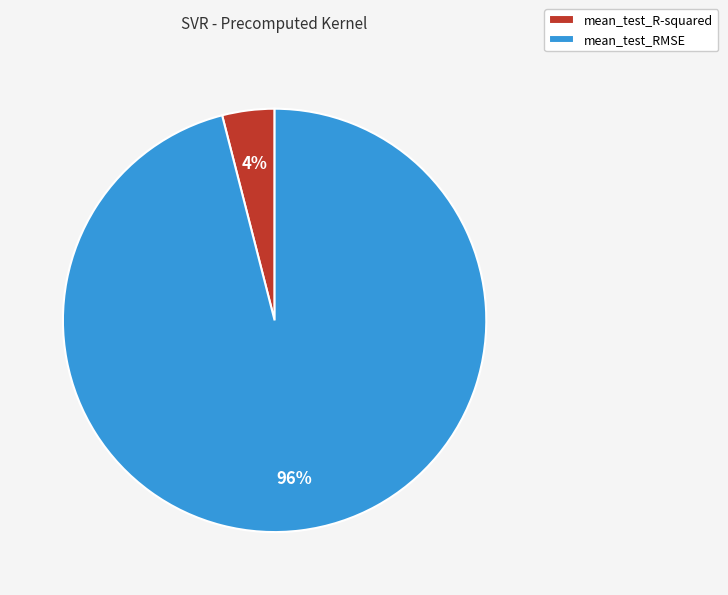

What percentage is the mean_test_RMSE slice, to the nearest percent?

96%